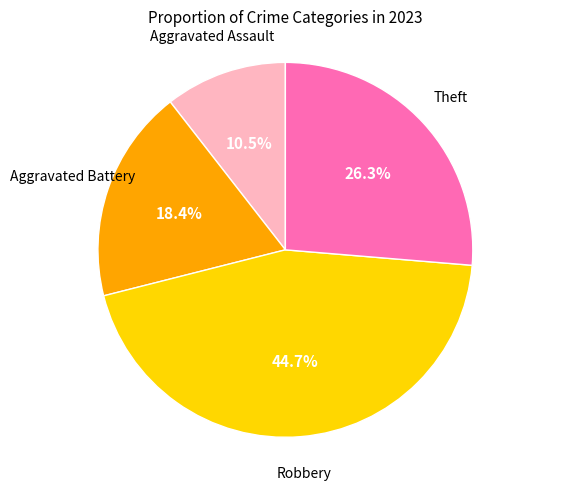

Does any single category account for the majority?

No